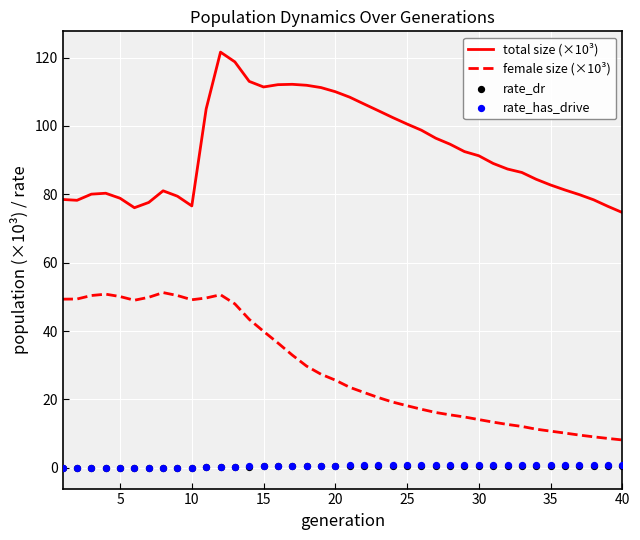

The total size (×10³) series shows 137.7 at 30. True or false?

False